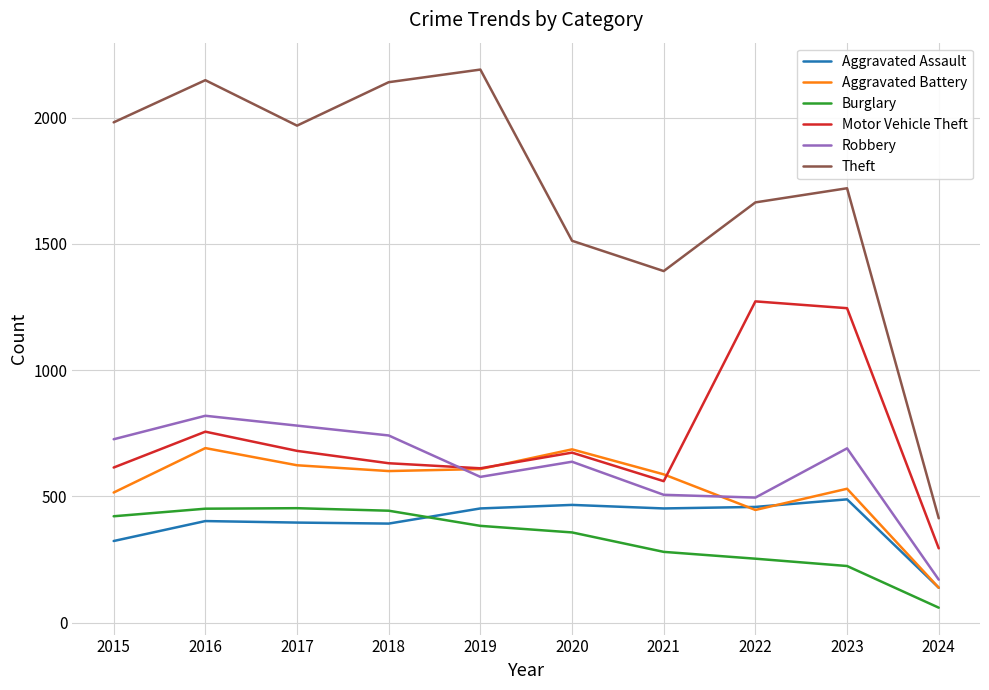

How many distinct data groups are displayed?

6